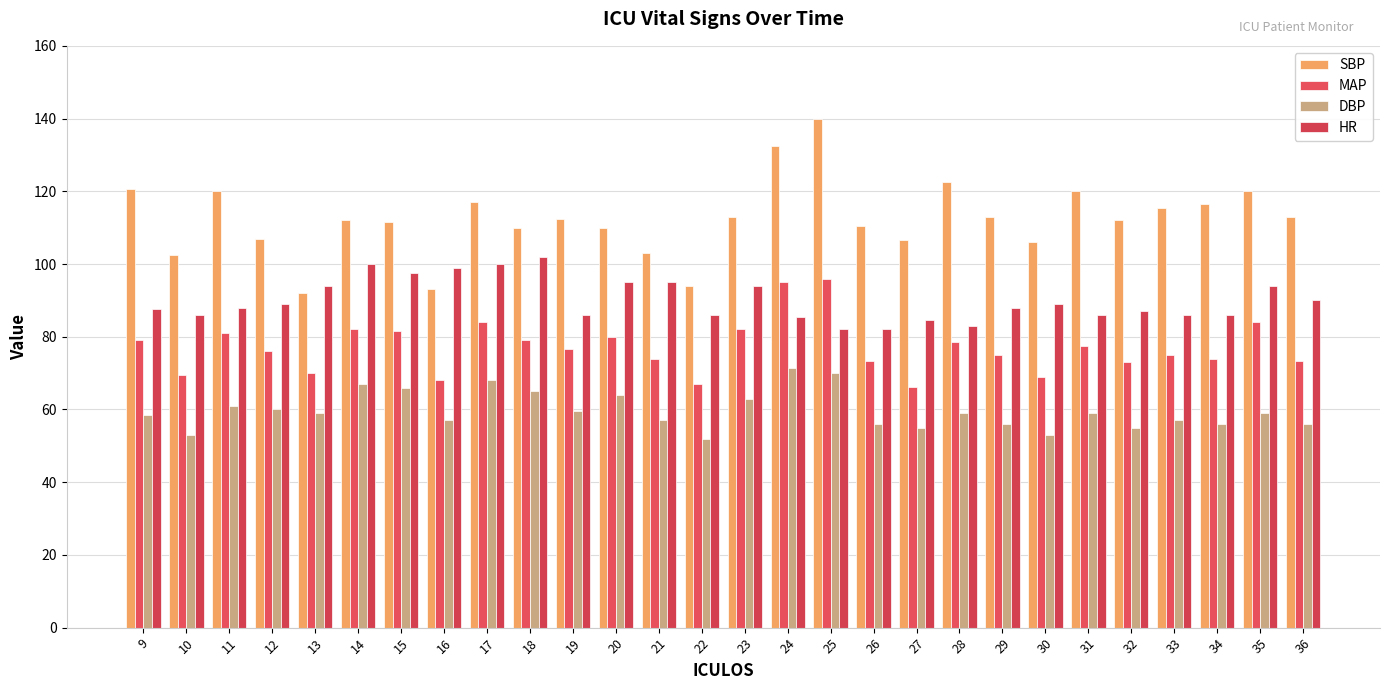

What are all the series names shown in the legend?

SBP, MAP, DBP, HR